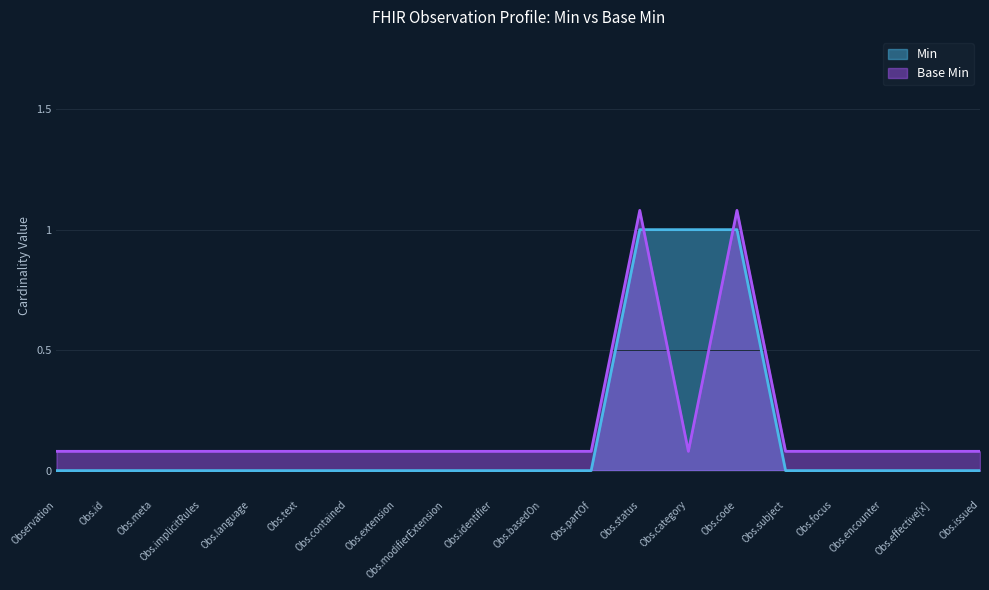

The Base Min series shows 0.1 at Observation.effective[x]. True or false?

False